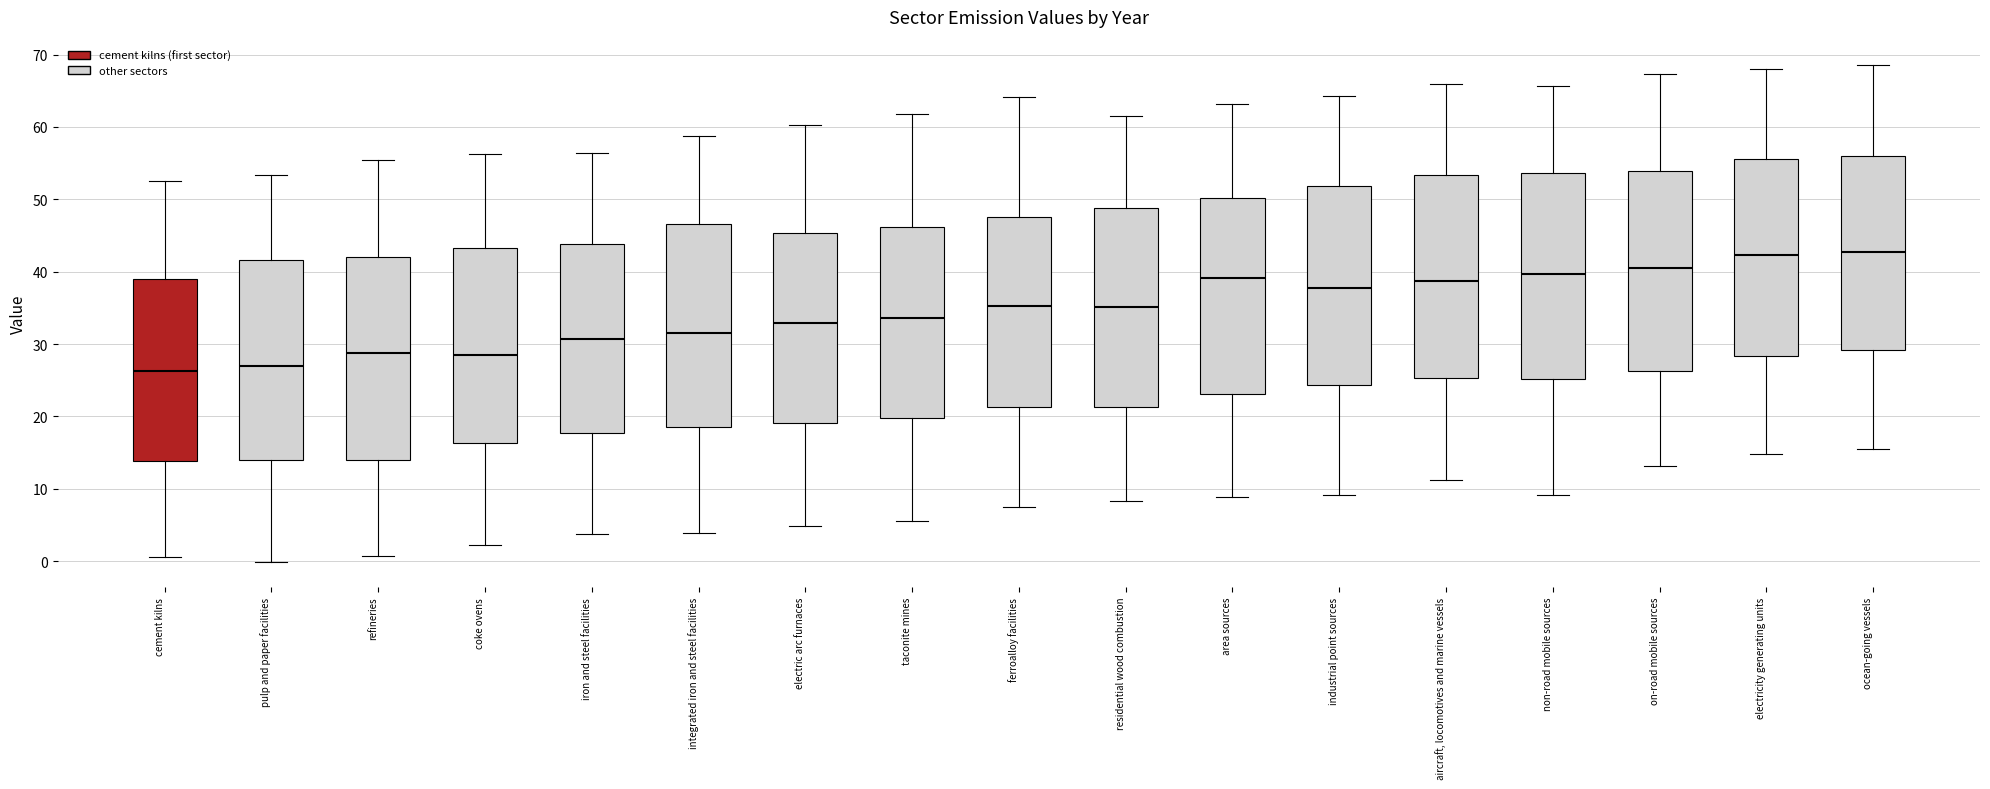

Where does the median line of the box for industrial point sources sit on the y-axis? The values are not printed on the chart, so give them approximately, as read against the axis.

38